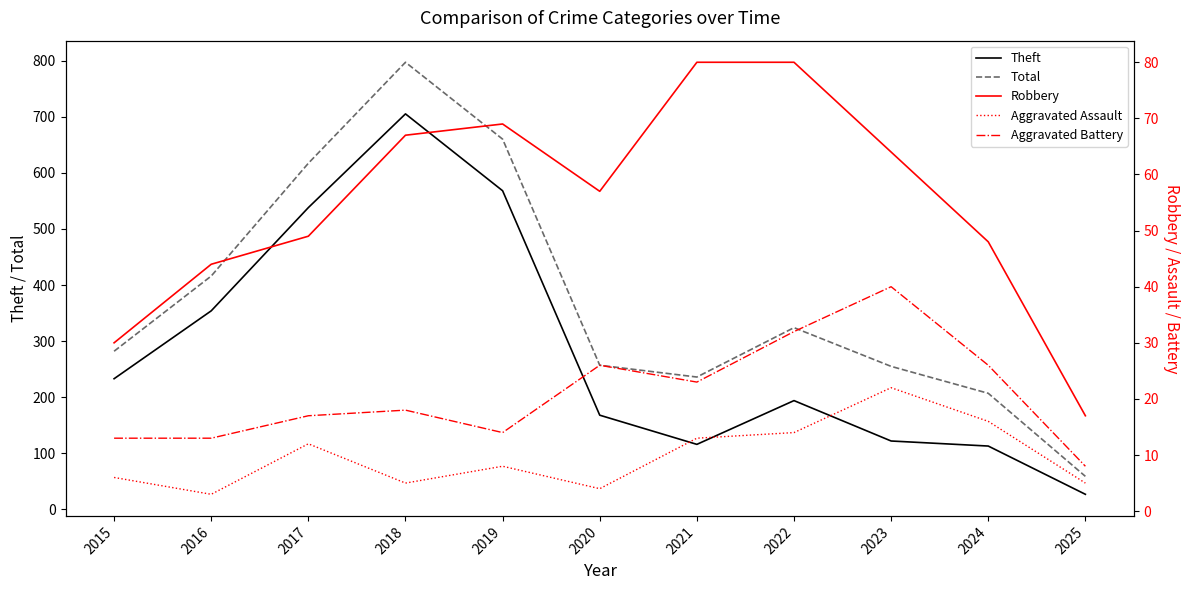

Count the number of data series in this chart.

5